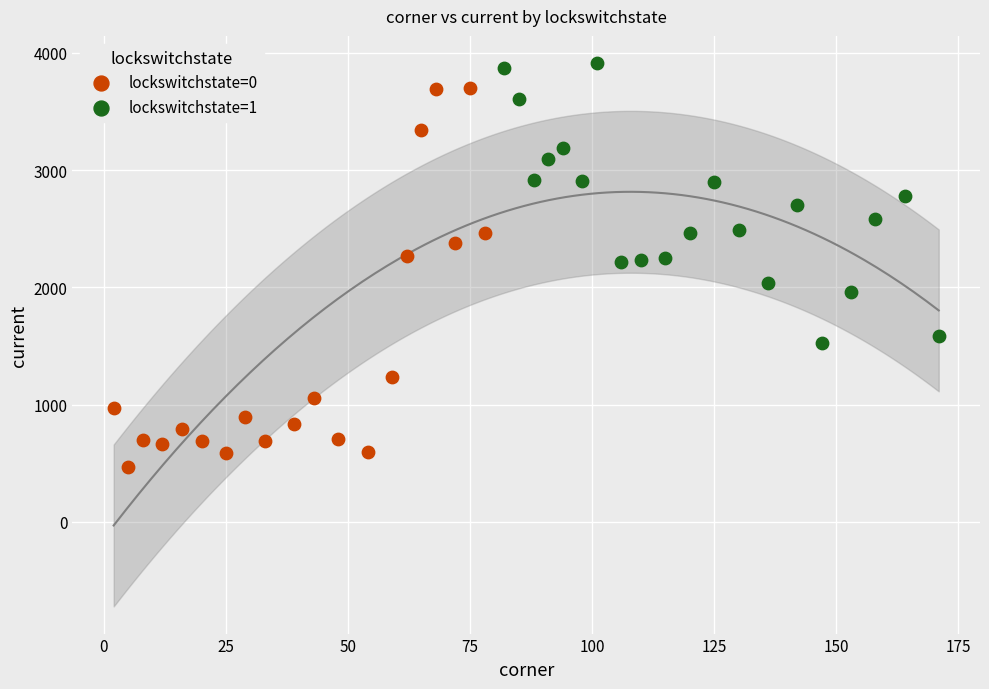

What are all the series names shown in the legend?

lockswitchstate=0, lockswitchstate=1